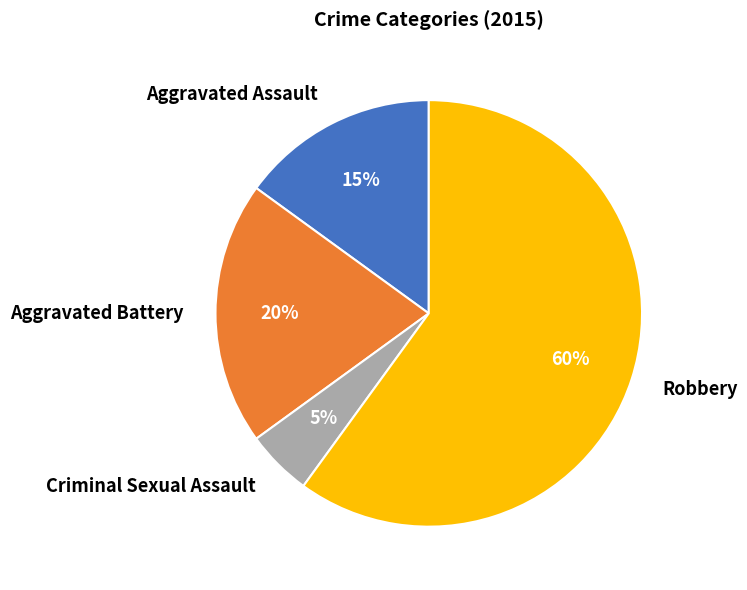

To the nearest percent, what portion does Robbery represent?

60%